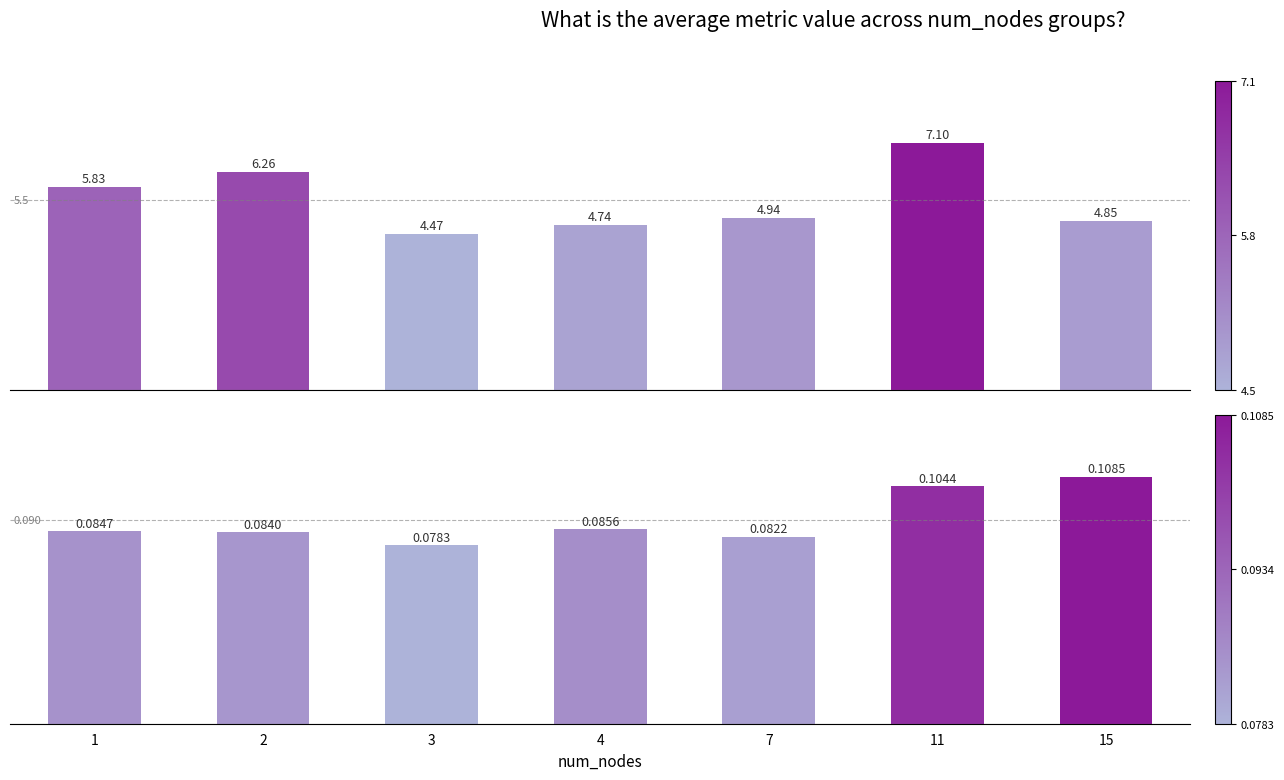

What is the difference between the maximum and minimum values in the Avg Weight series?

2.6